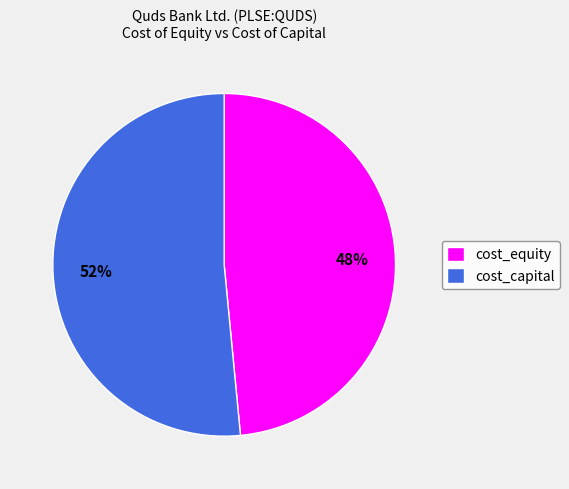

Count the number of slices in the pie.

2